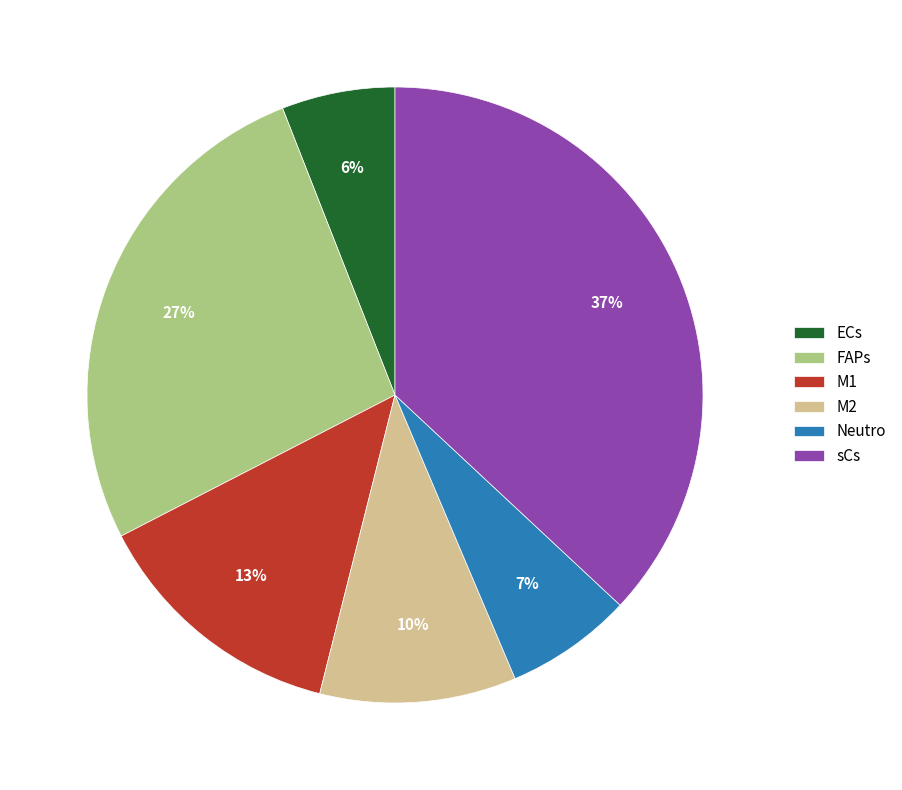

What is the largest slice in the pie chart?

sCs